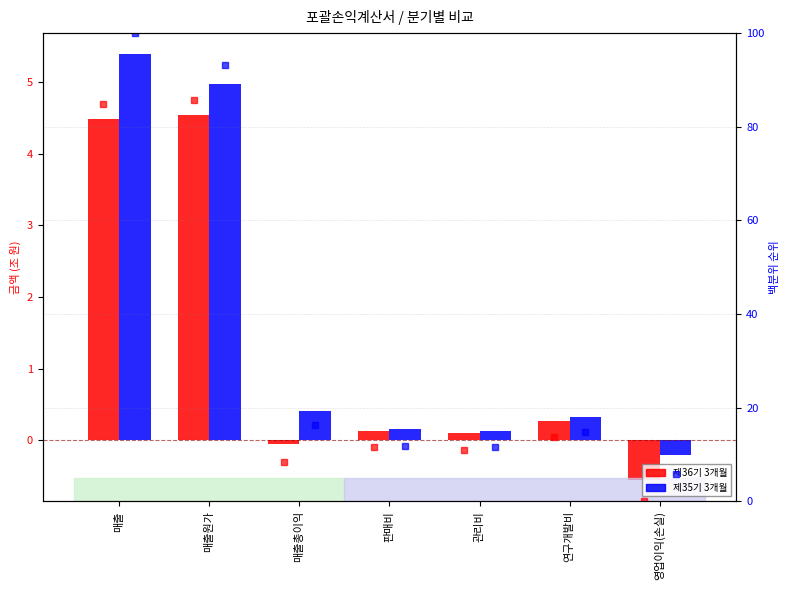

What is the value of the 제36기 3개월 bar at the 2nd from the left?

4.5